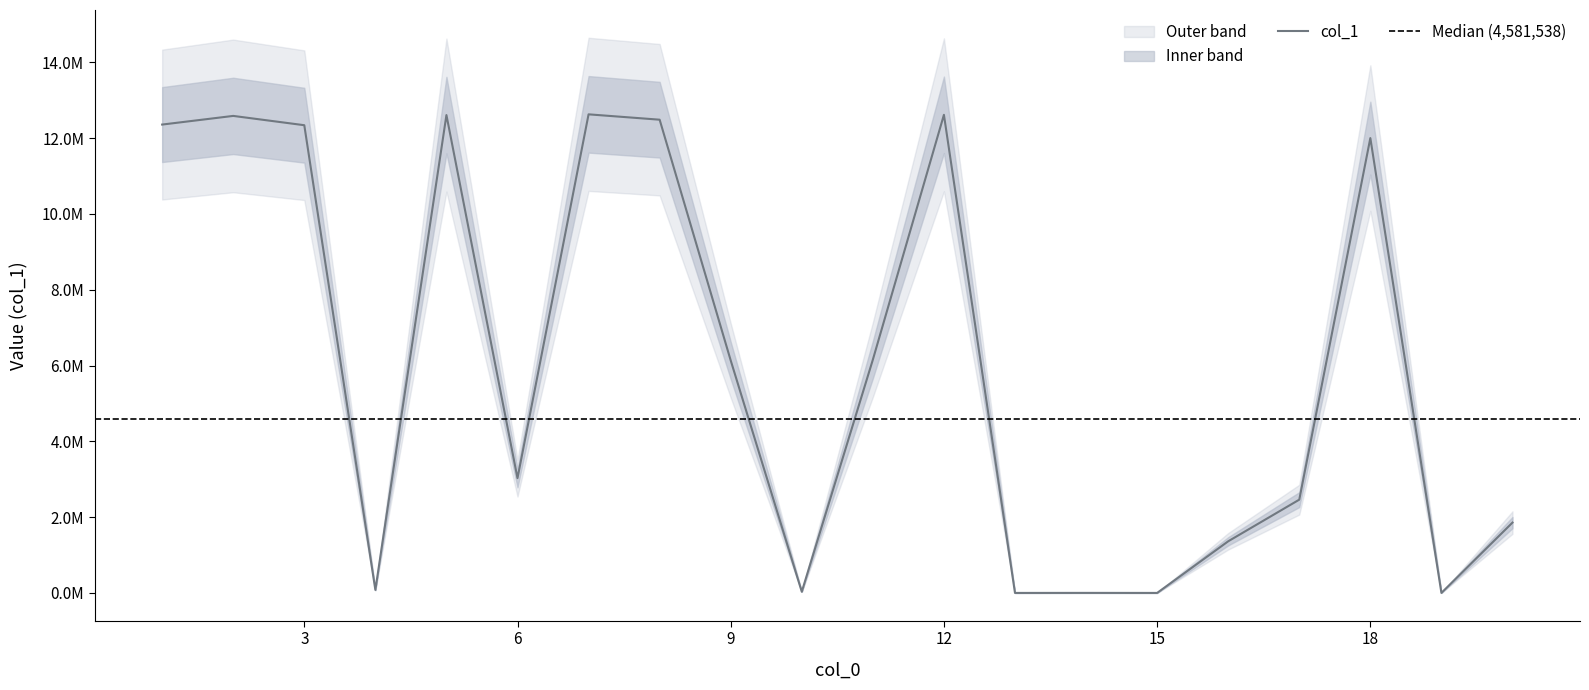

Reading right to left, transcribe all the data shown in this chart.

1856600	656	12002946	2461536	1363060	240	1216	160	12616500	6155250	31875	6134500	12487500	12629000	3028576	12610229	79762	12342000	12587500	12359000